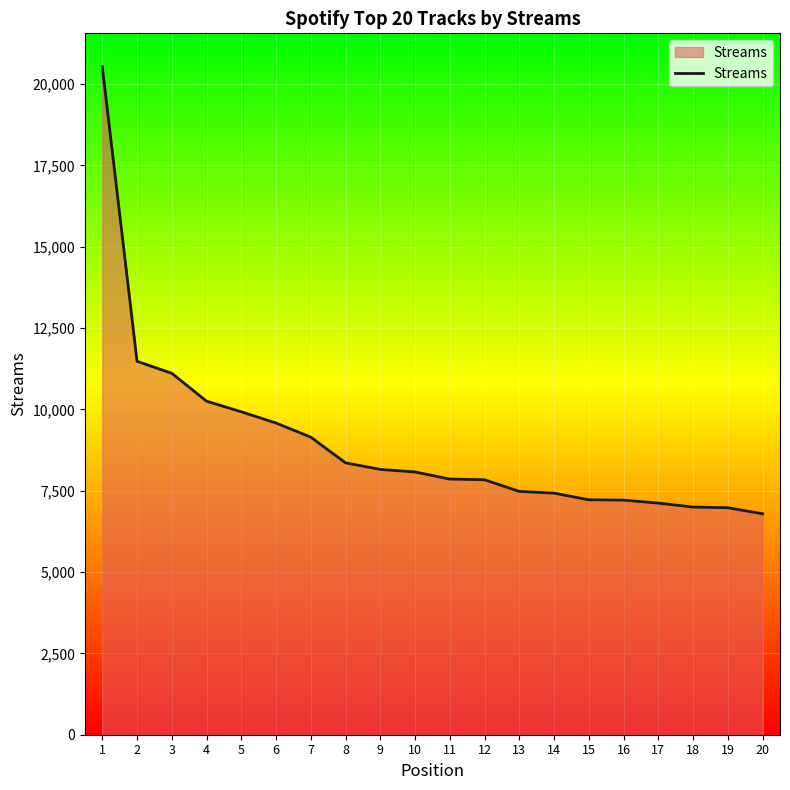

The chart shows a value of 7120 at 17. True or false?

True